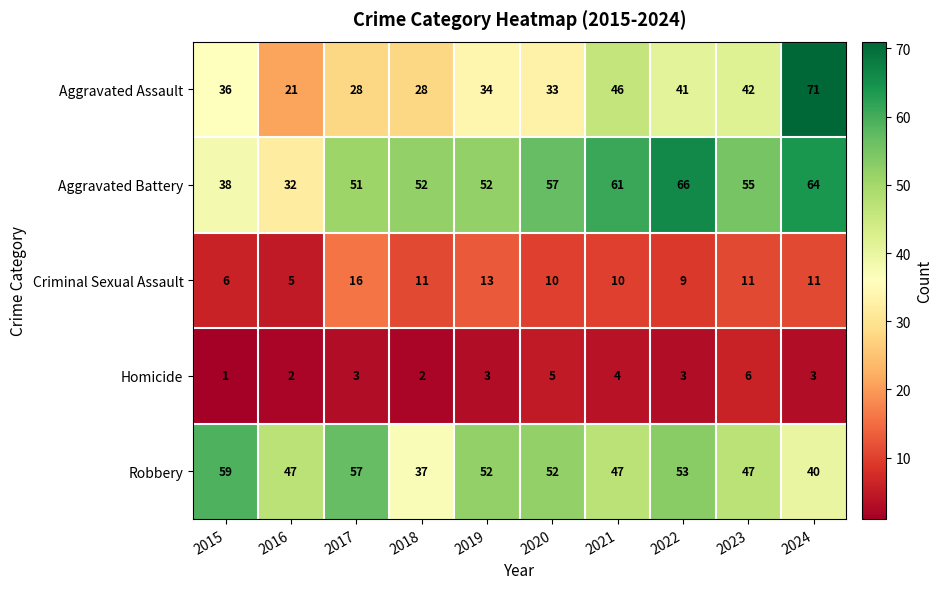

What is the average value of the Homicide series?

3